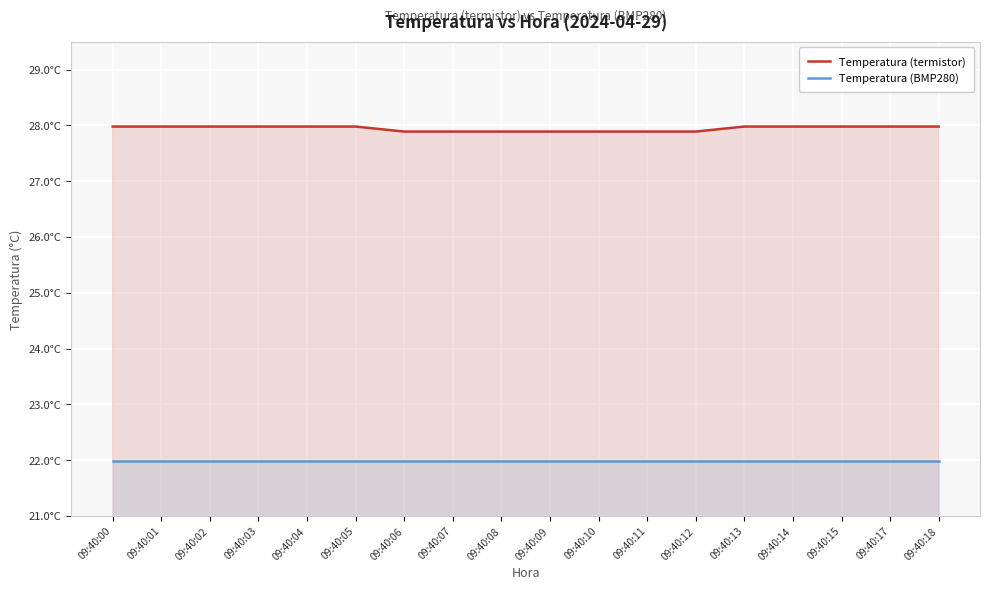

What is the smallest value displayed?

22.0